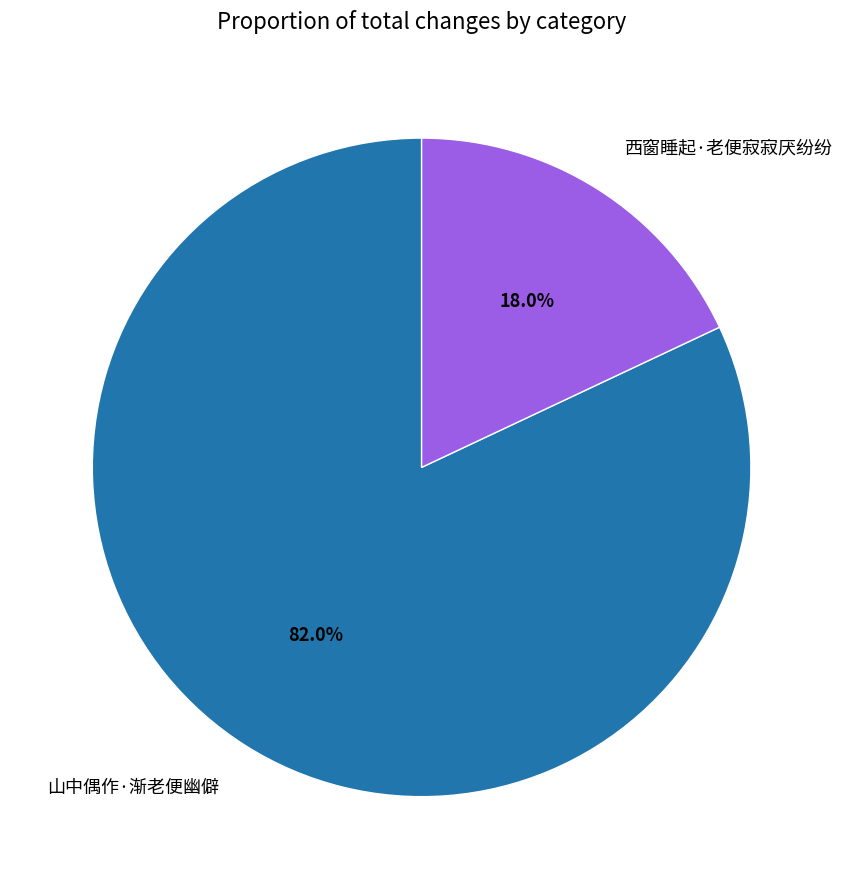

What is the ratio of the value at 西窗睡起·老便寂寂厌纷纷 to the value at 山中偶作·渐老便幽僻?

0.2